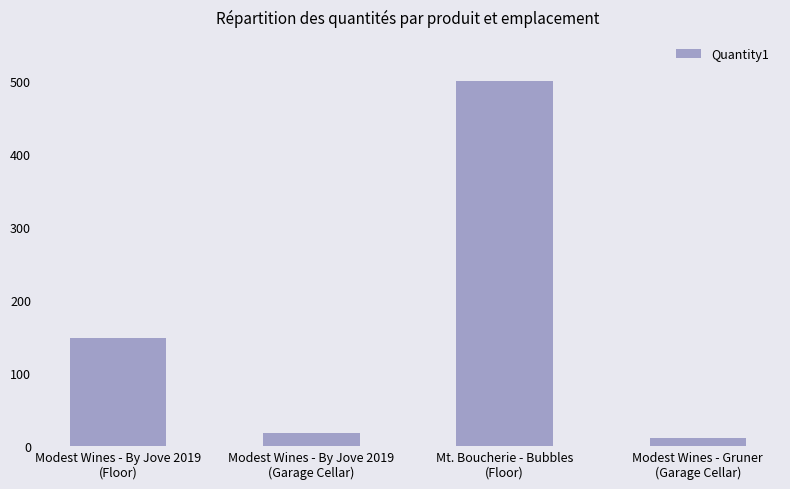

What position from the left is Modest Wines - By Jove 2019
(Garage Cellar)?

2